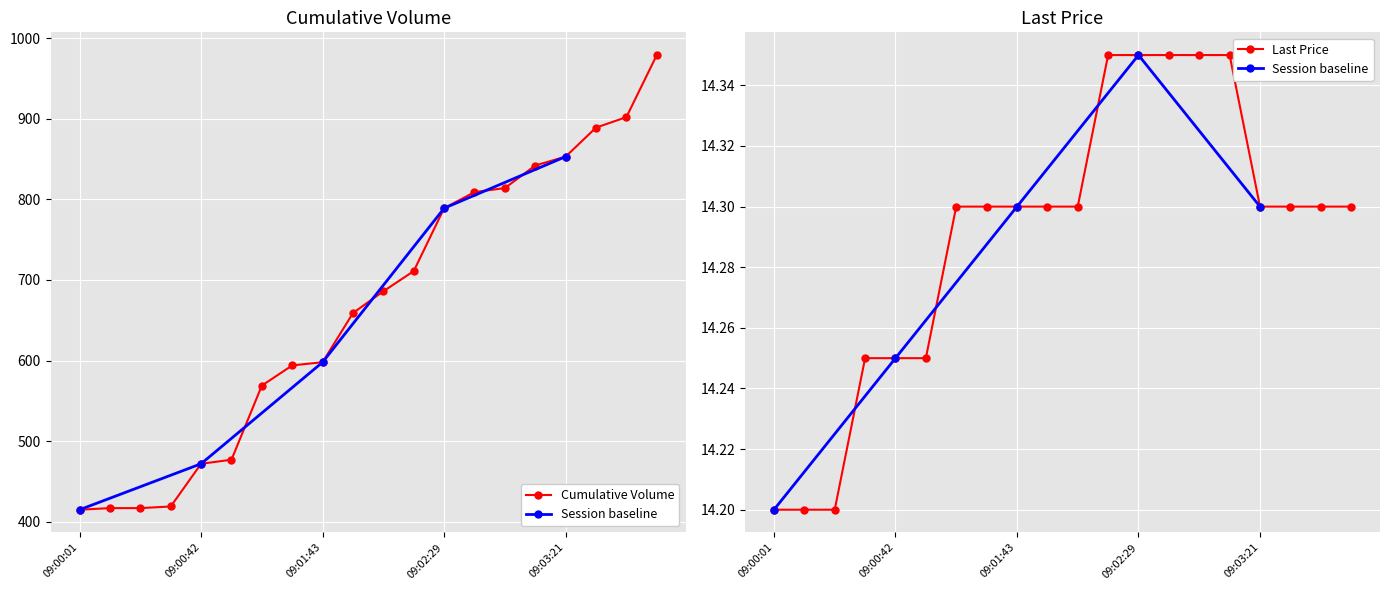

Count the Last Price values in the range 14 to 15.

20